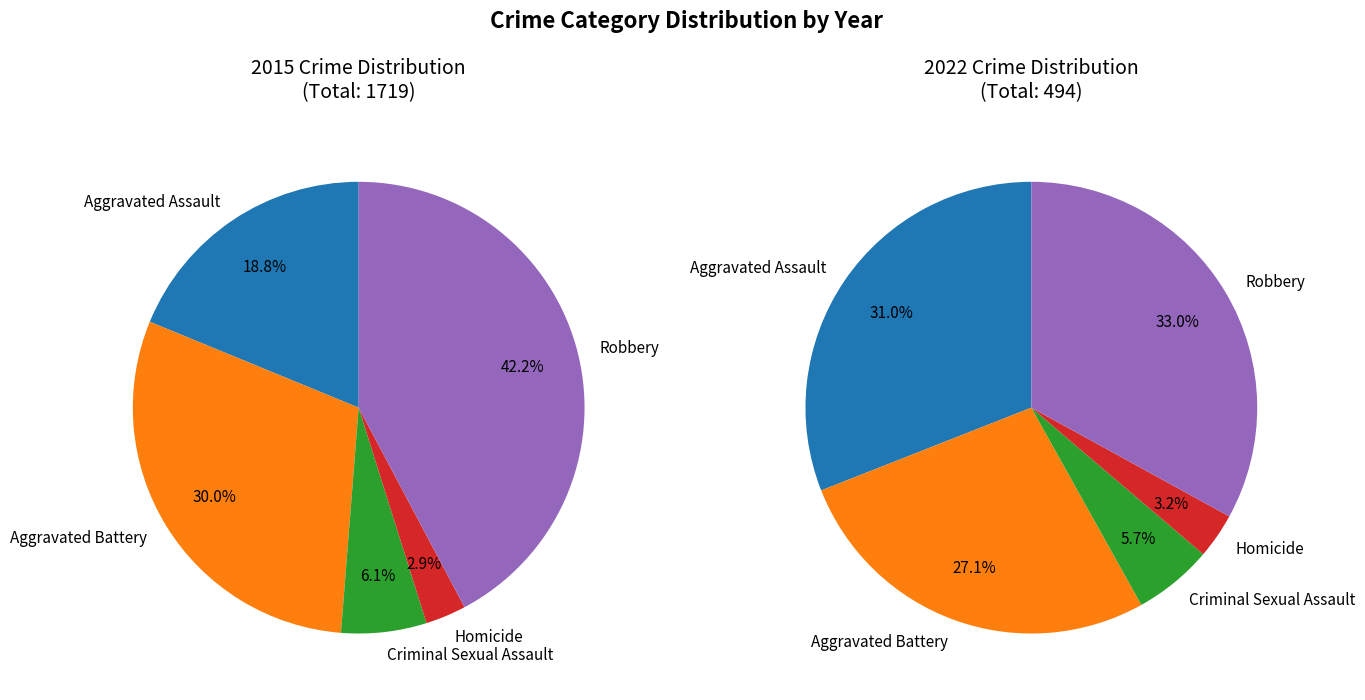

Is it true that 3 is 10% of the pie?

False